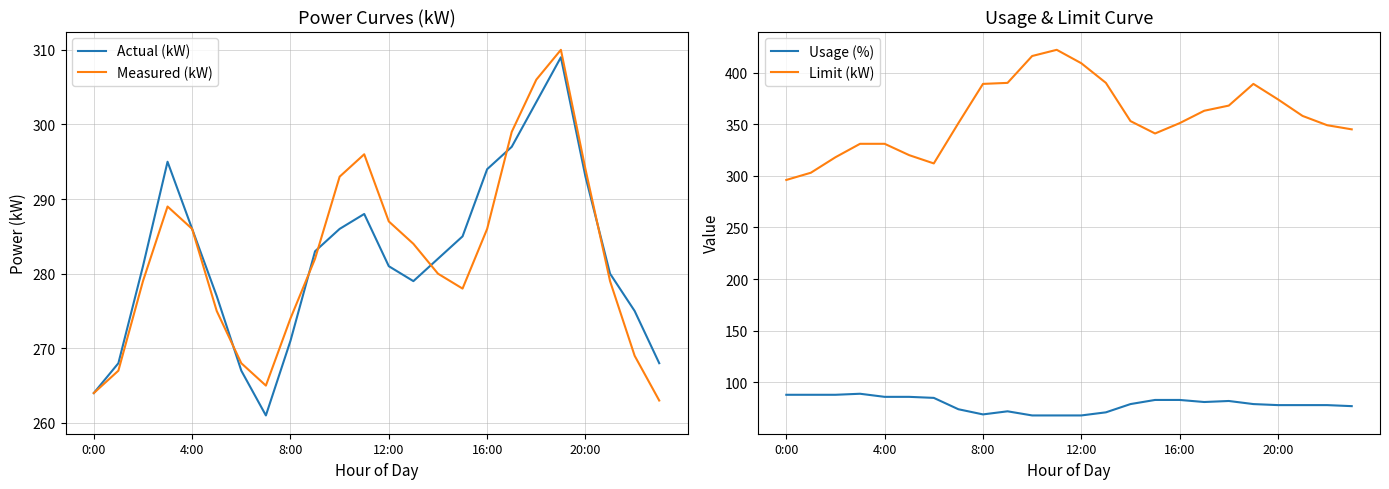

At which category is the sum across all series the highest?

19